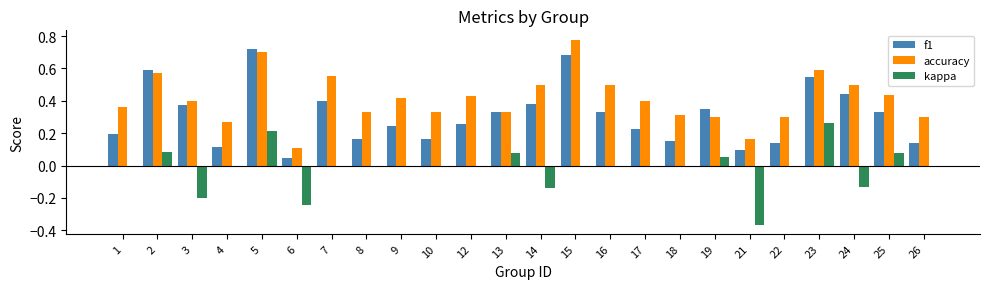

What is the sum of all f1 values?

7.4